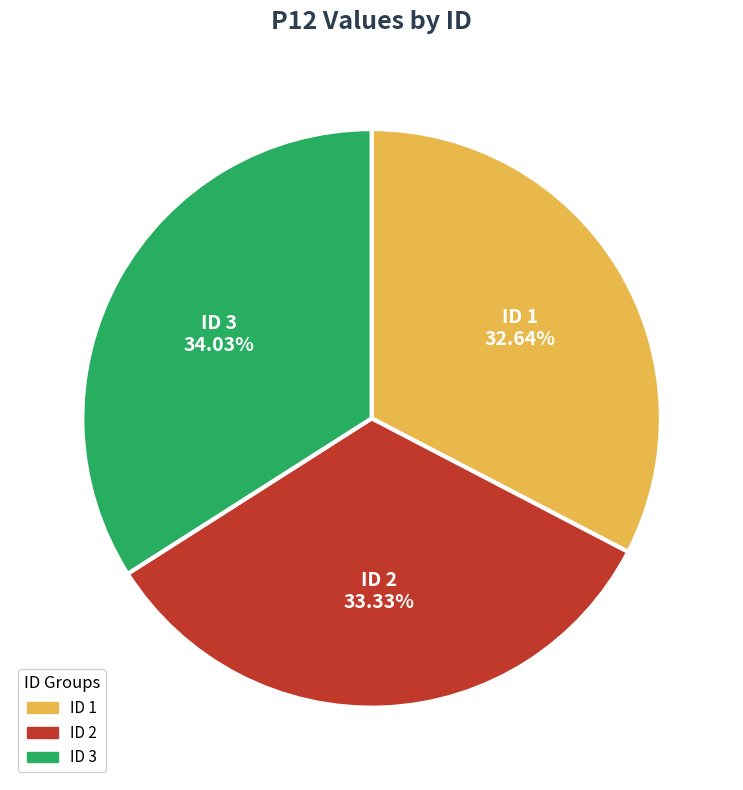

Does any single category account for the majority?

No